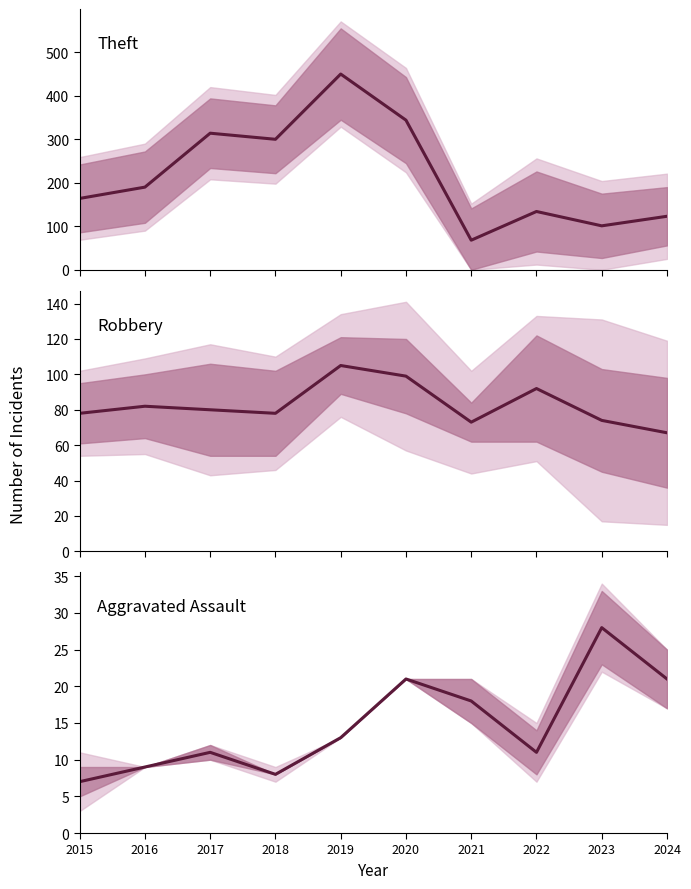

How many lines are shown in the chart?

3